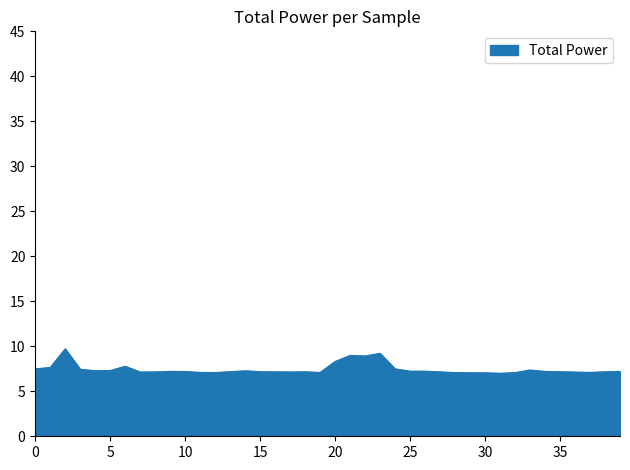

What is the difference between the maximum and minimum values?

2.7